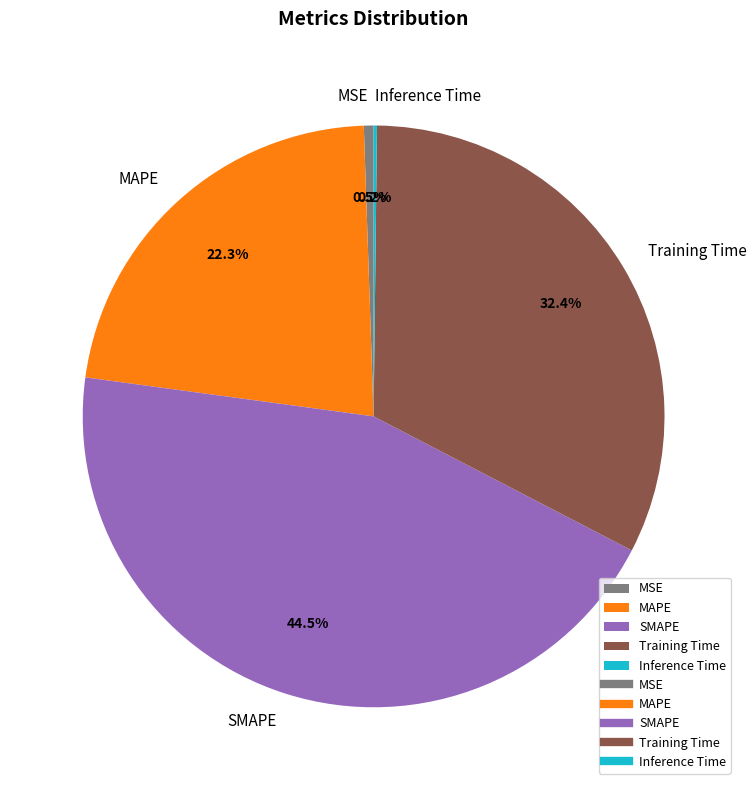

Combined, do SMAPE and MSE account for over 50%?

No